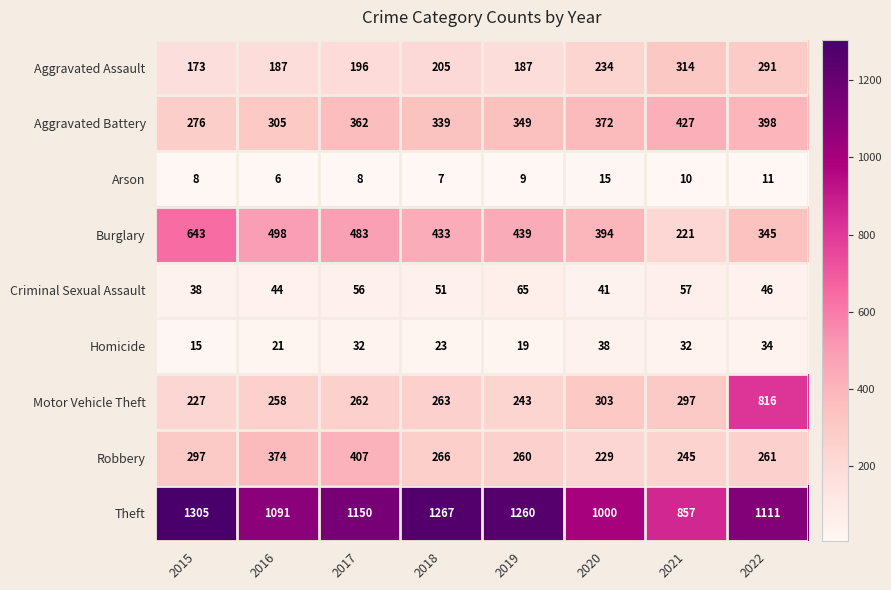

Between 2016 and 2019, which series saw the biggest shift?

Theft